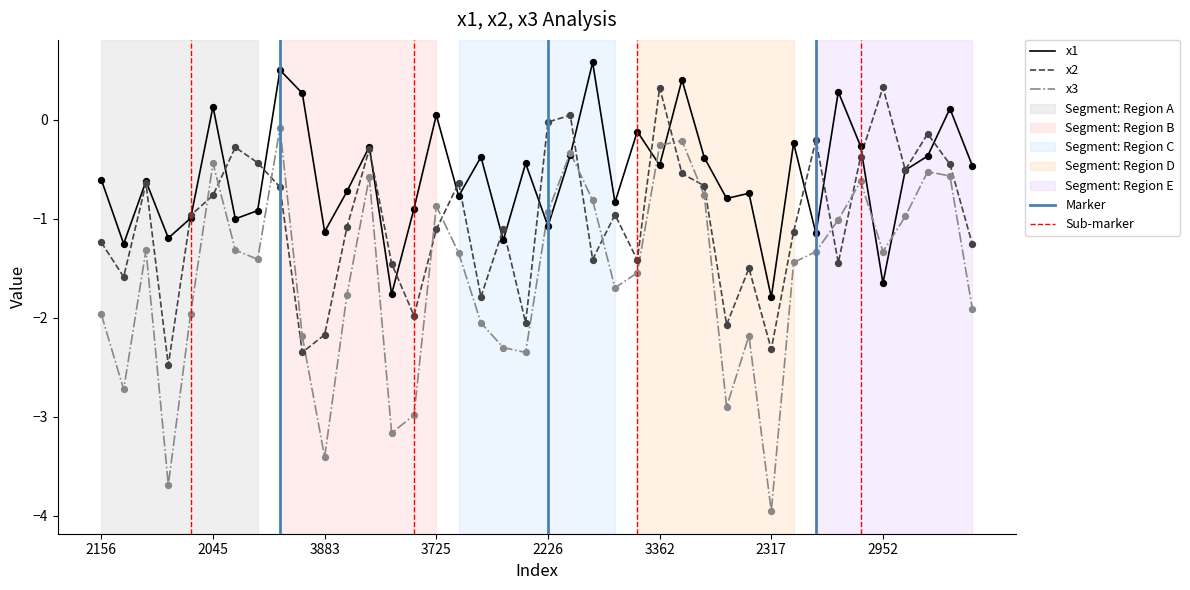

Which series contains the lowest Y value?

x3